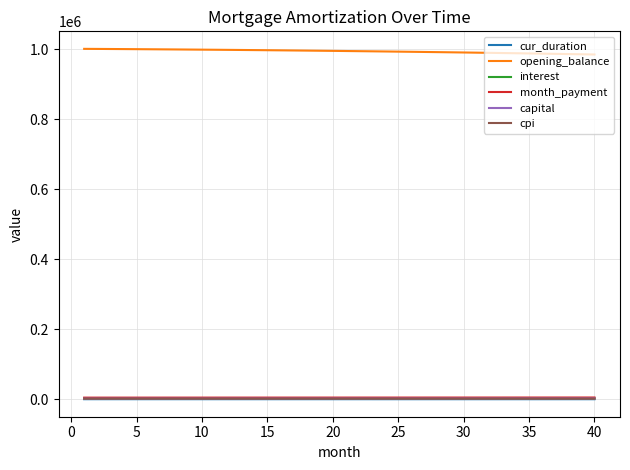

True or false: capital and opening_balance intersect in this chart.

False